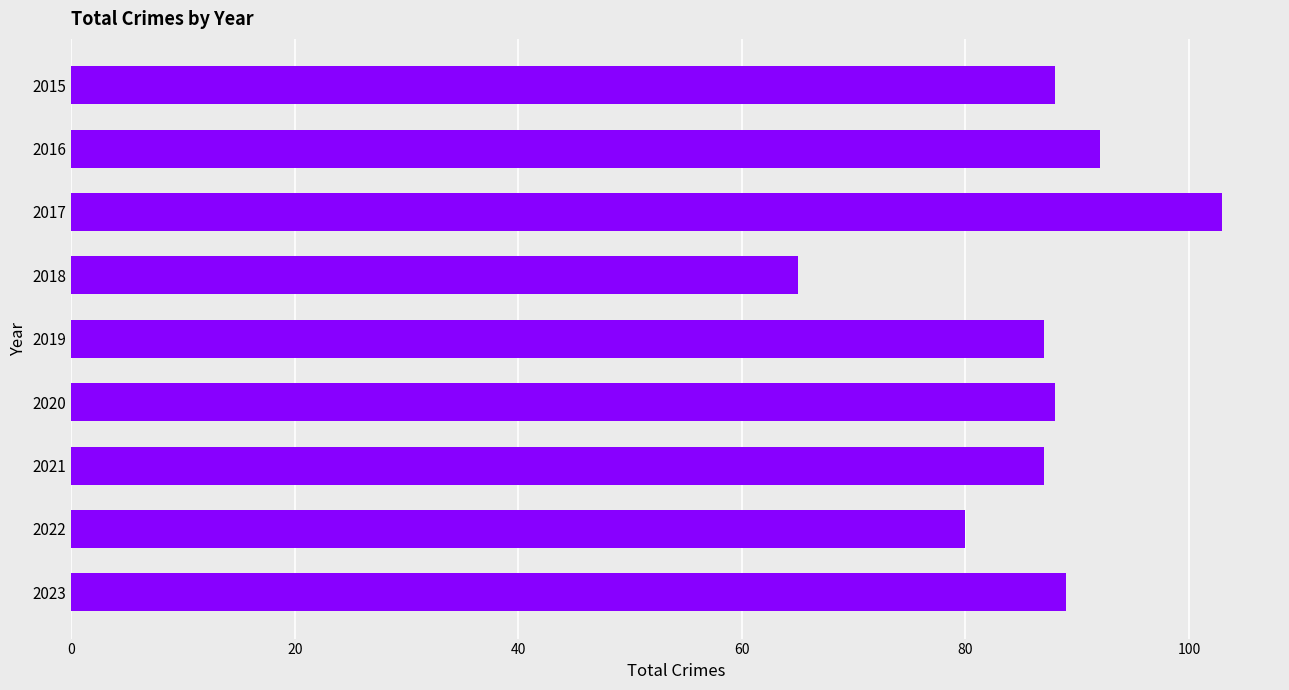

What is the ratio of the value at 2018 to the value at 2015?

0.7